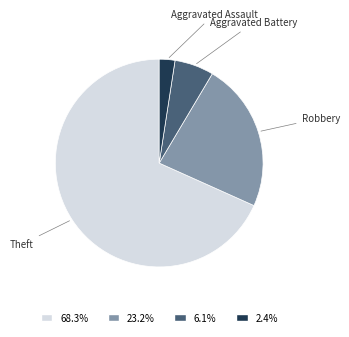

The Robbery slice represents 15% of the pie. True or false?

False